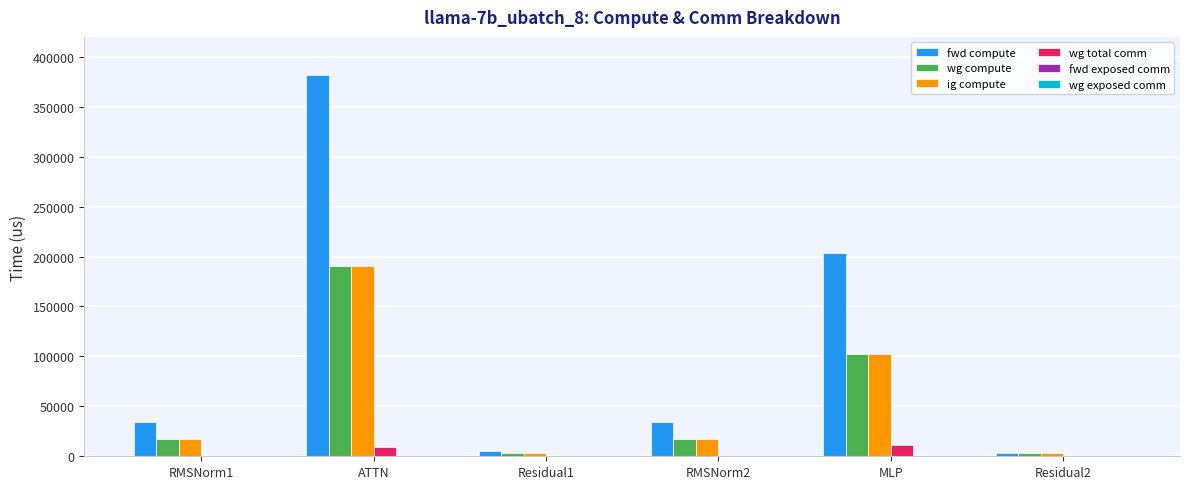

Where is wg compute nearest to the value 96888?

MLP